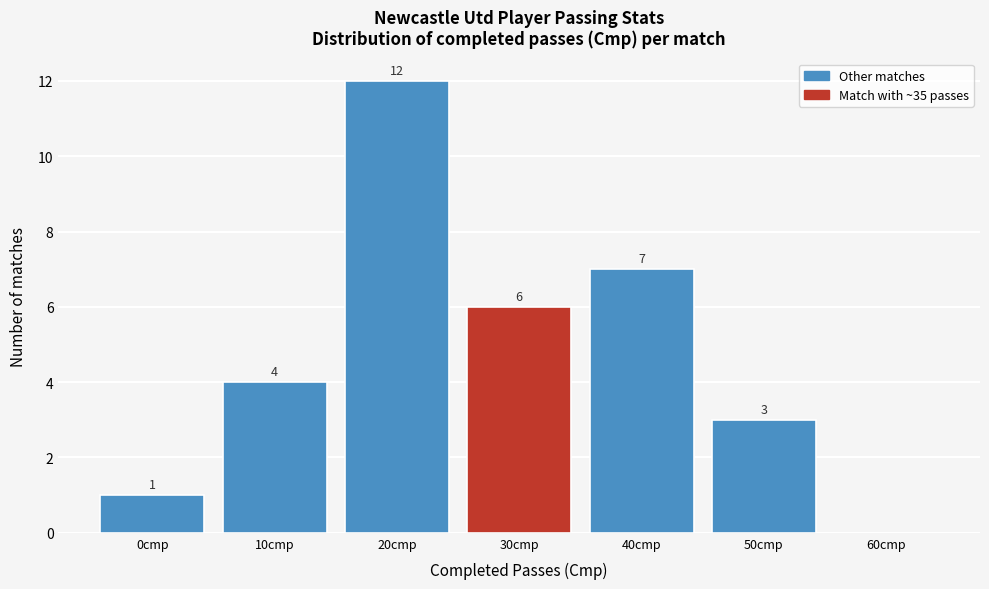

Reading left to right, list all the values displayed in this chart.

0cmp=1	10cmp=4	20cmp=12	30cmp=6	40cmp=7	50cmp=3	60cmp=0